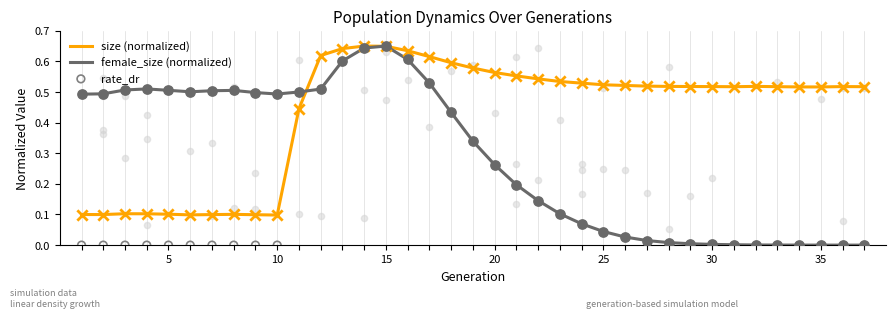

What are all the series names shown in the legend?

size (normalized), female_size (normalized), rate_dr